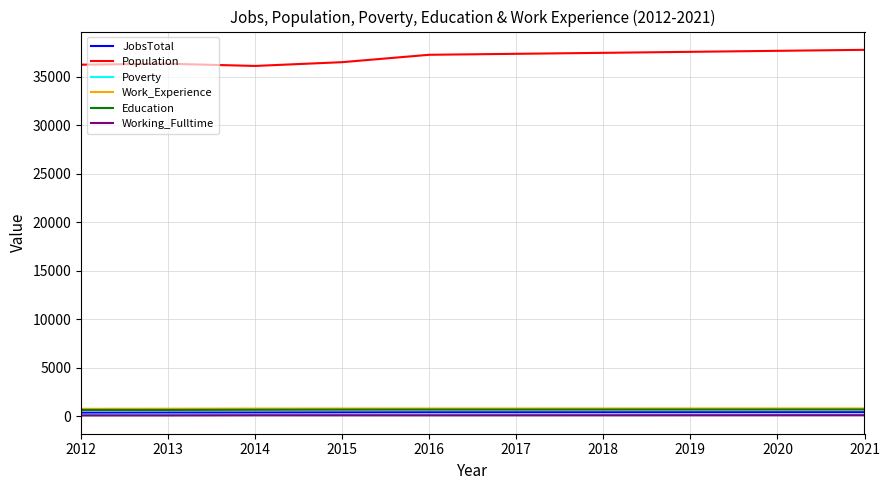

Which series has the largest total across all categories?

Population